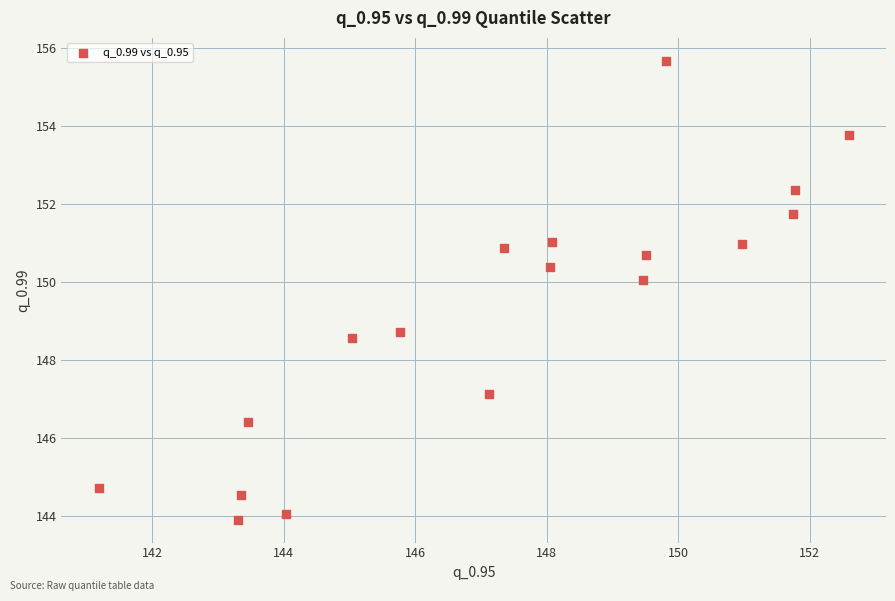

What is the range of Y values (max minus min)?

11.8